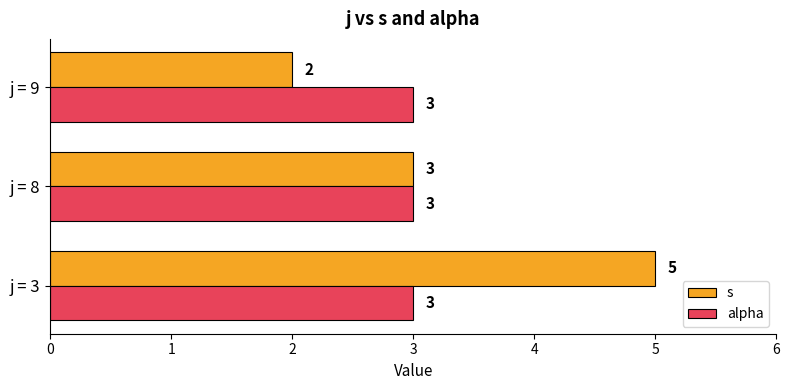

Which series has the largest total across all categories?

s